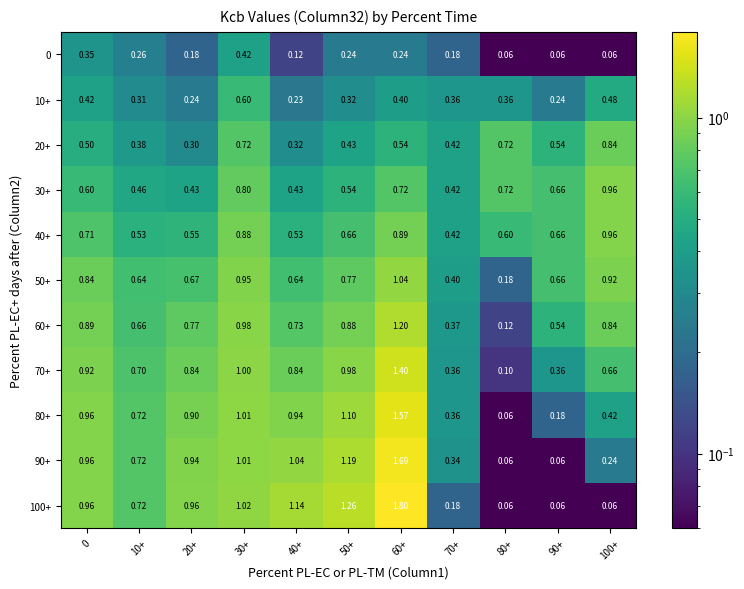

Is the value of 70+ at 0 greater than the value of 50+ at 30+?

No